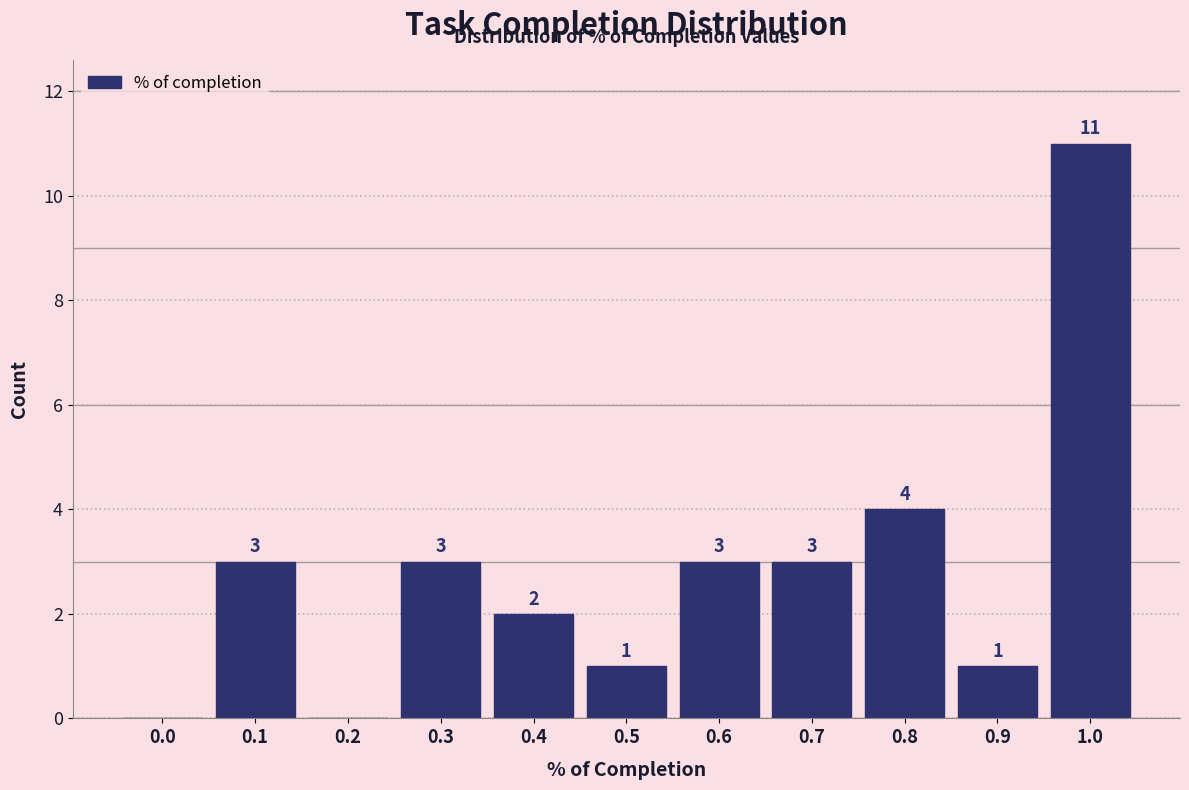

Reading right to left, list all the values displayed in this chart.

1.0=11	0.9=1	0.8=4	0.7=3	0.6=3	0.5=1	0.4=2	0.3=3	0.2=0	0.1=3	0.0=0